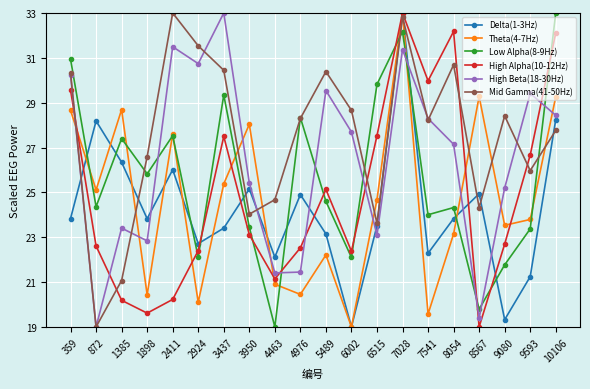

The value of Mid Gamma(41-50Hz) at 4463 is 24.7. True or false?

True